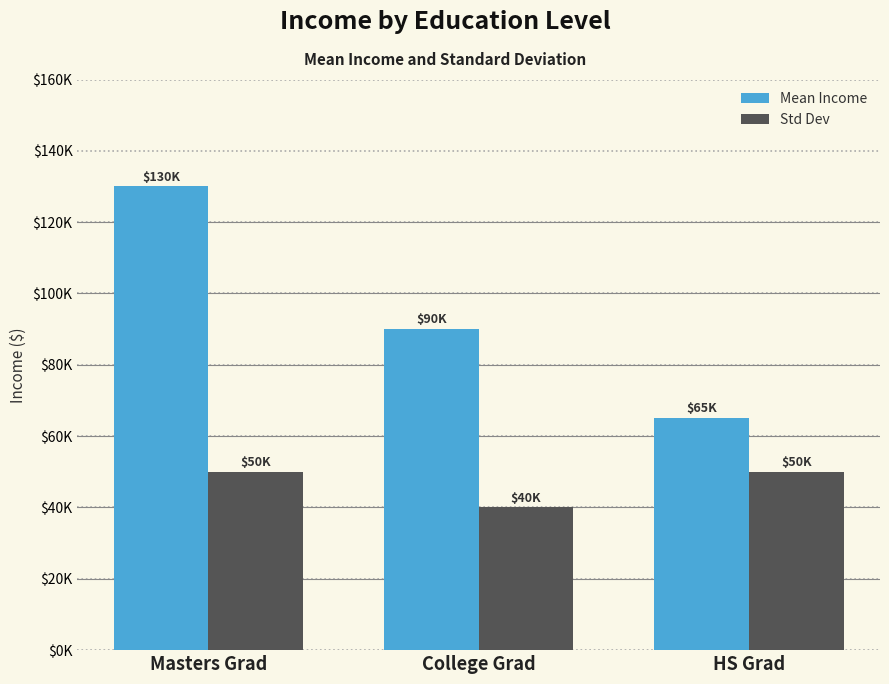

At which label does Mean Income first exceed 90000?

Masters Grad